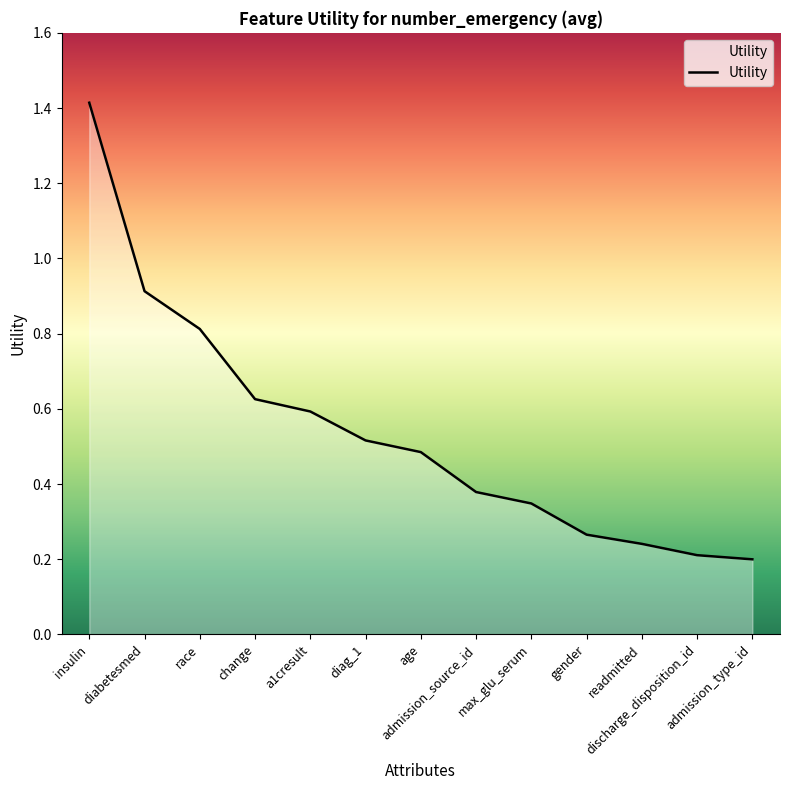

The chart shows a value of 0.3 at gender. True or false?

True